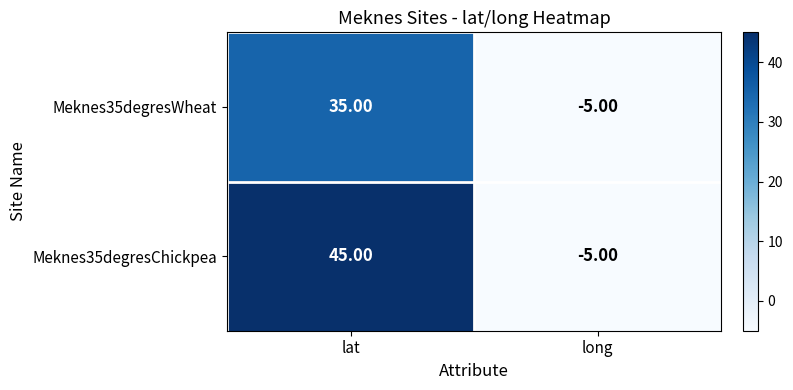

What is the total value across all series at long?

-10